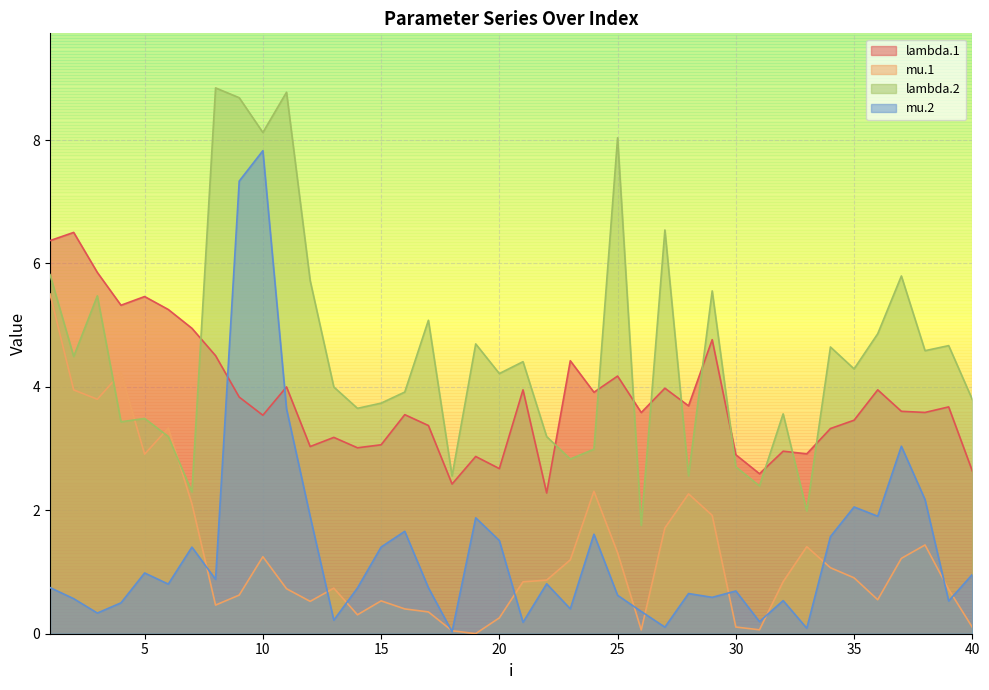

How many lines are shown in the chart?

4